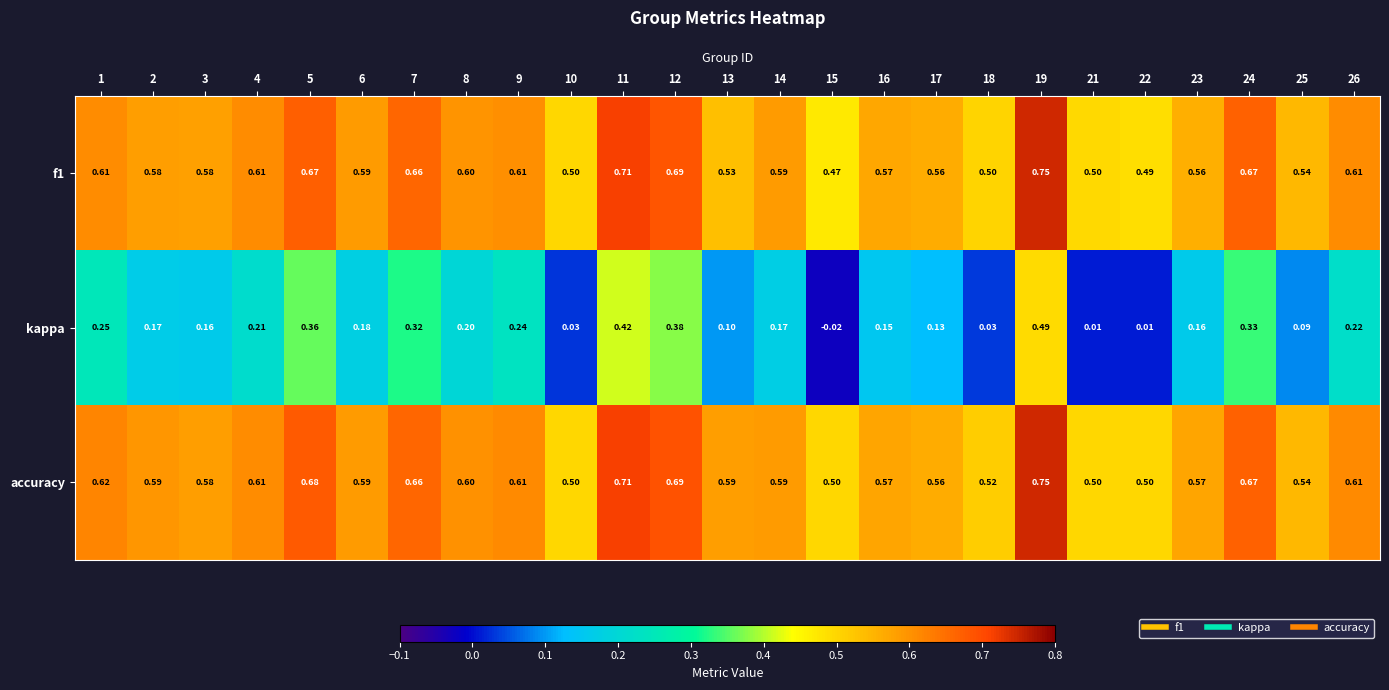

Which series changed the most between 4 and 21?

kappa